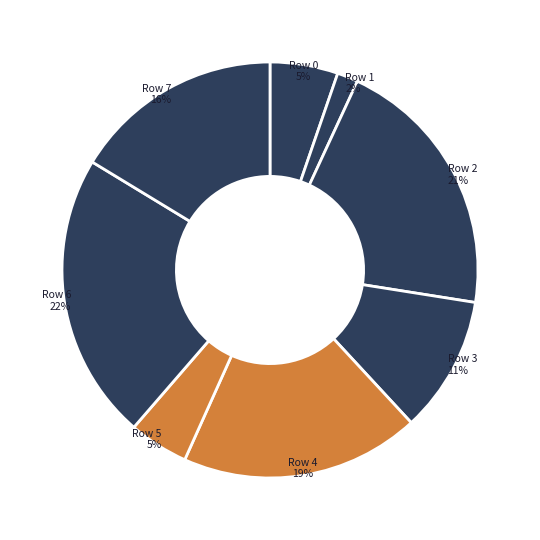

What is the smallest slice in the pie chart?

Row 1